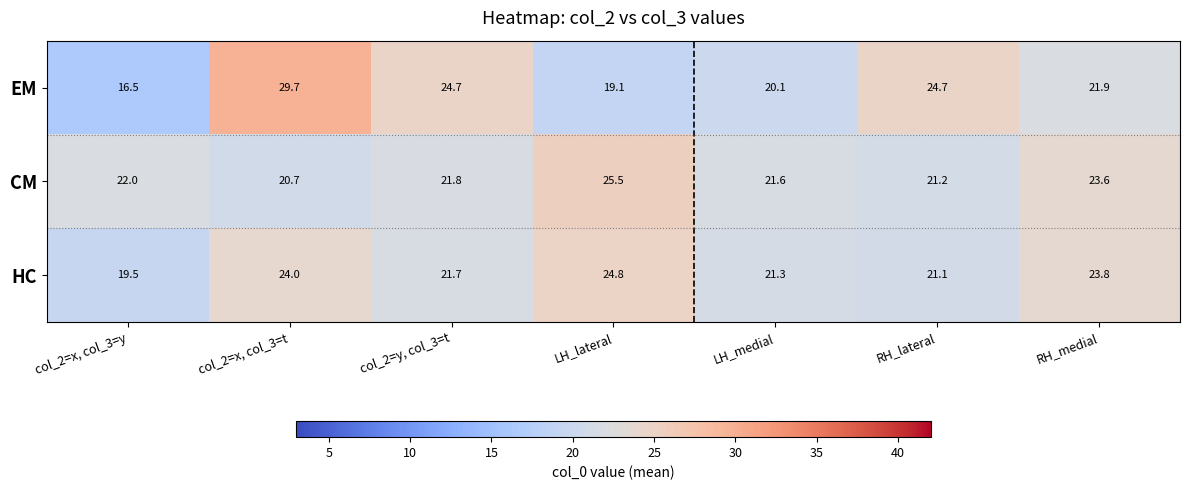

Which series has the largest total across all categories?

EM